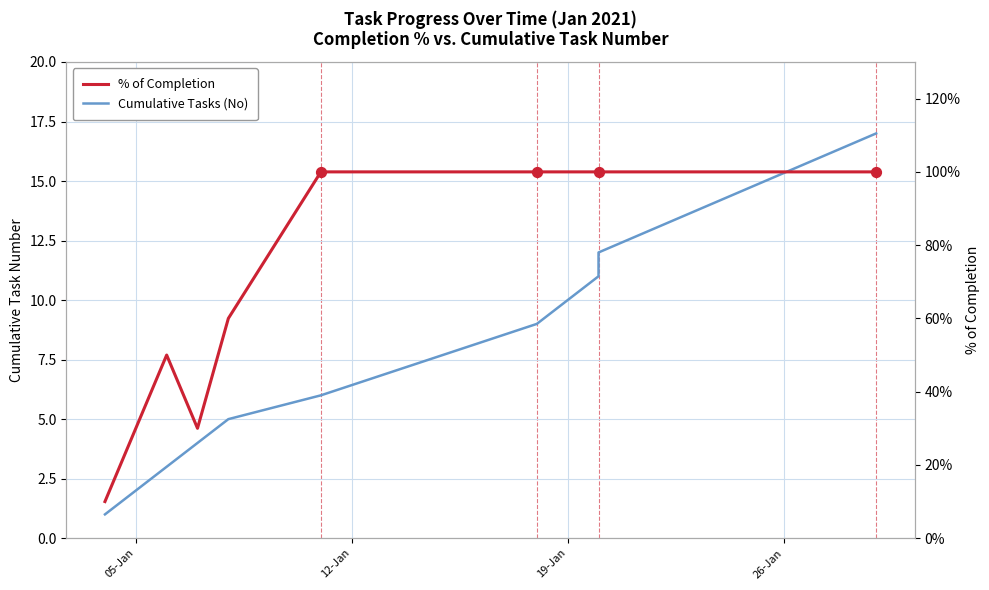

Which series has the largest total across all categories?

Cumulative Tasks (No)